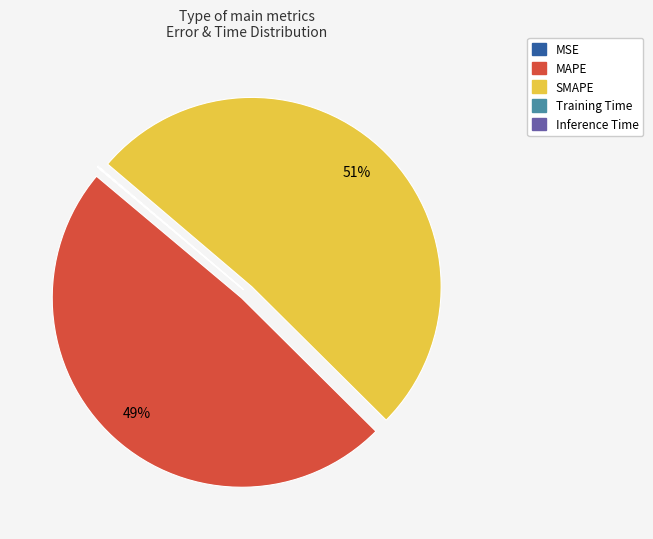

To the nearest percent, what is the difference between the largest and smallest slice percentages?

51%